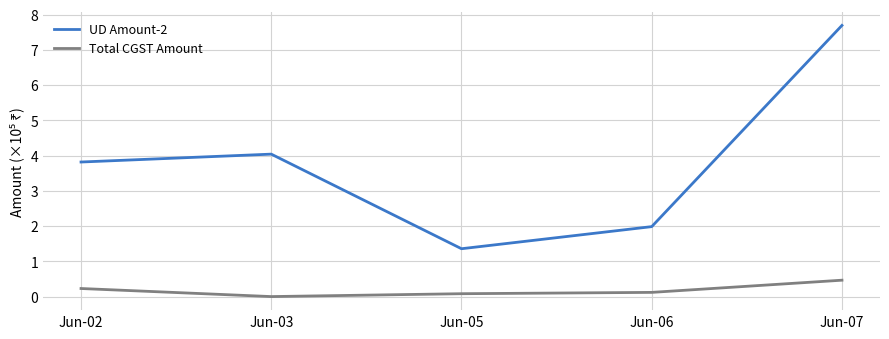

True or false: Total CGST Amount and UD Amount-2 intersect in this chart.

False